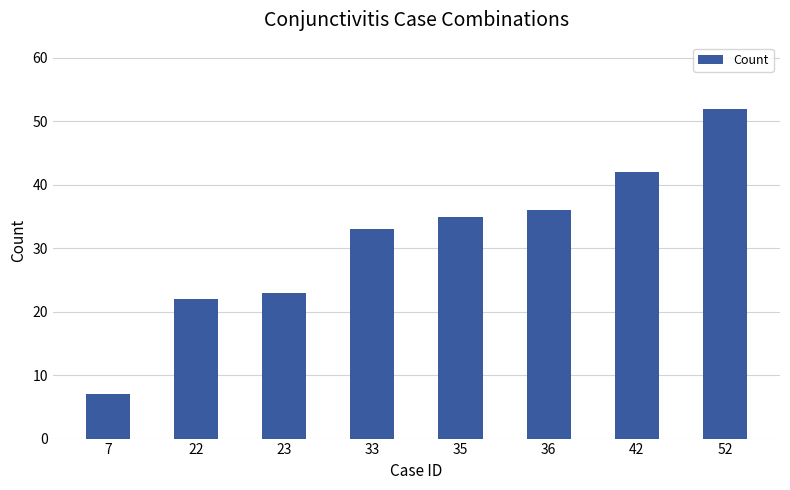

Between 23 and 33, which is larger?

33